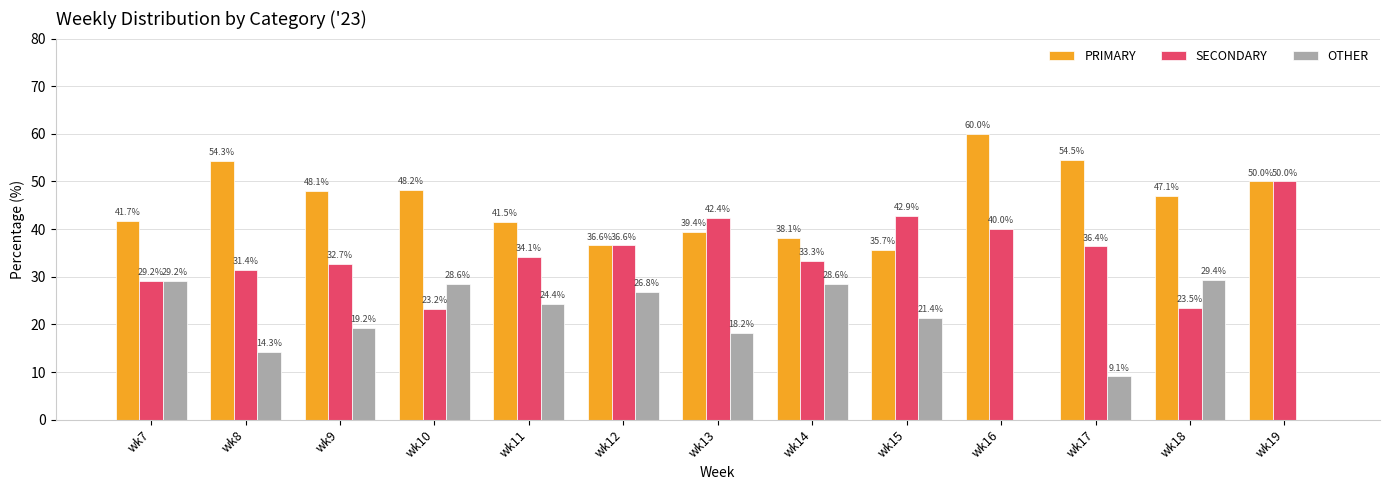

What is the average value of the PRIMARY series?

45.8